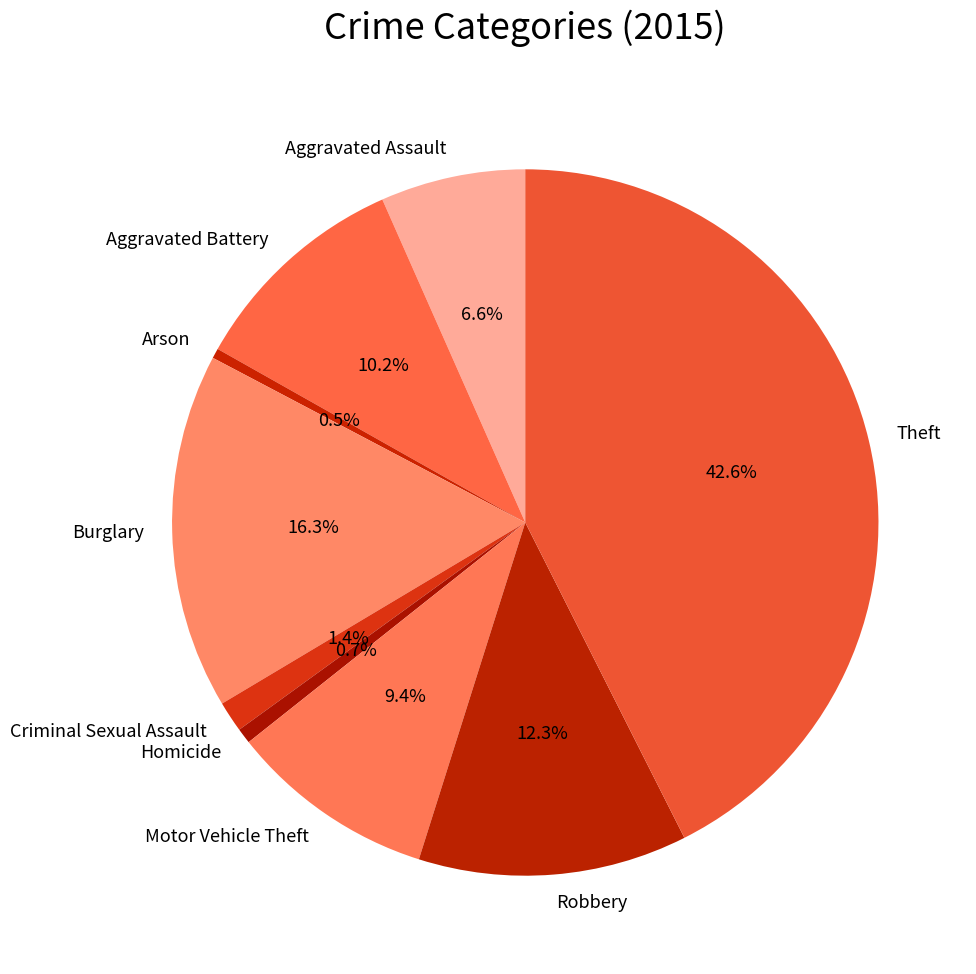

What is the ratio of the value at Homicide to the value at Arson?

1.5